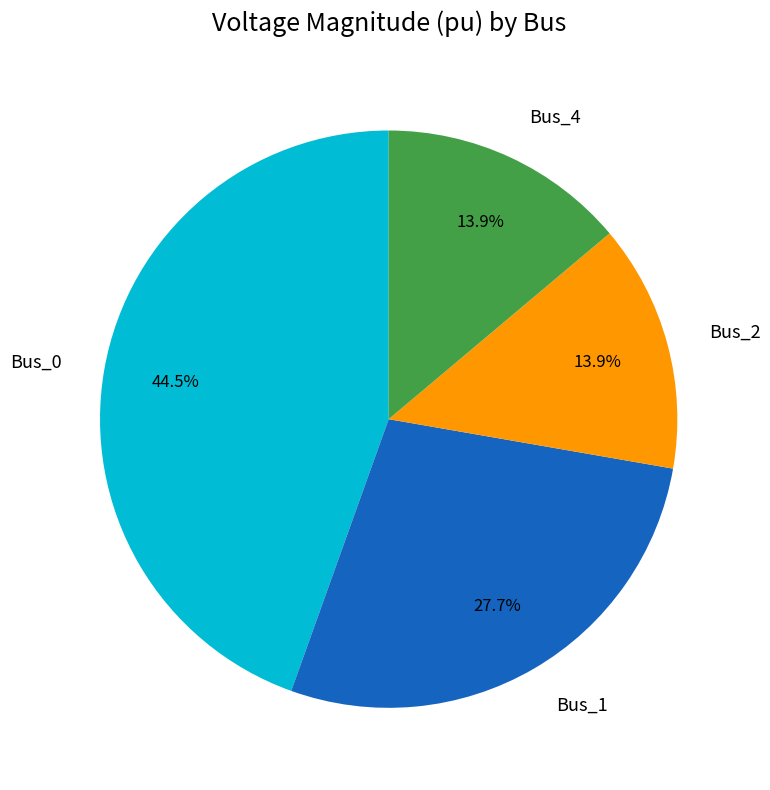

Which has a higher value, Bus_0 or Bus_1?

Bus_0